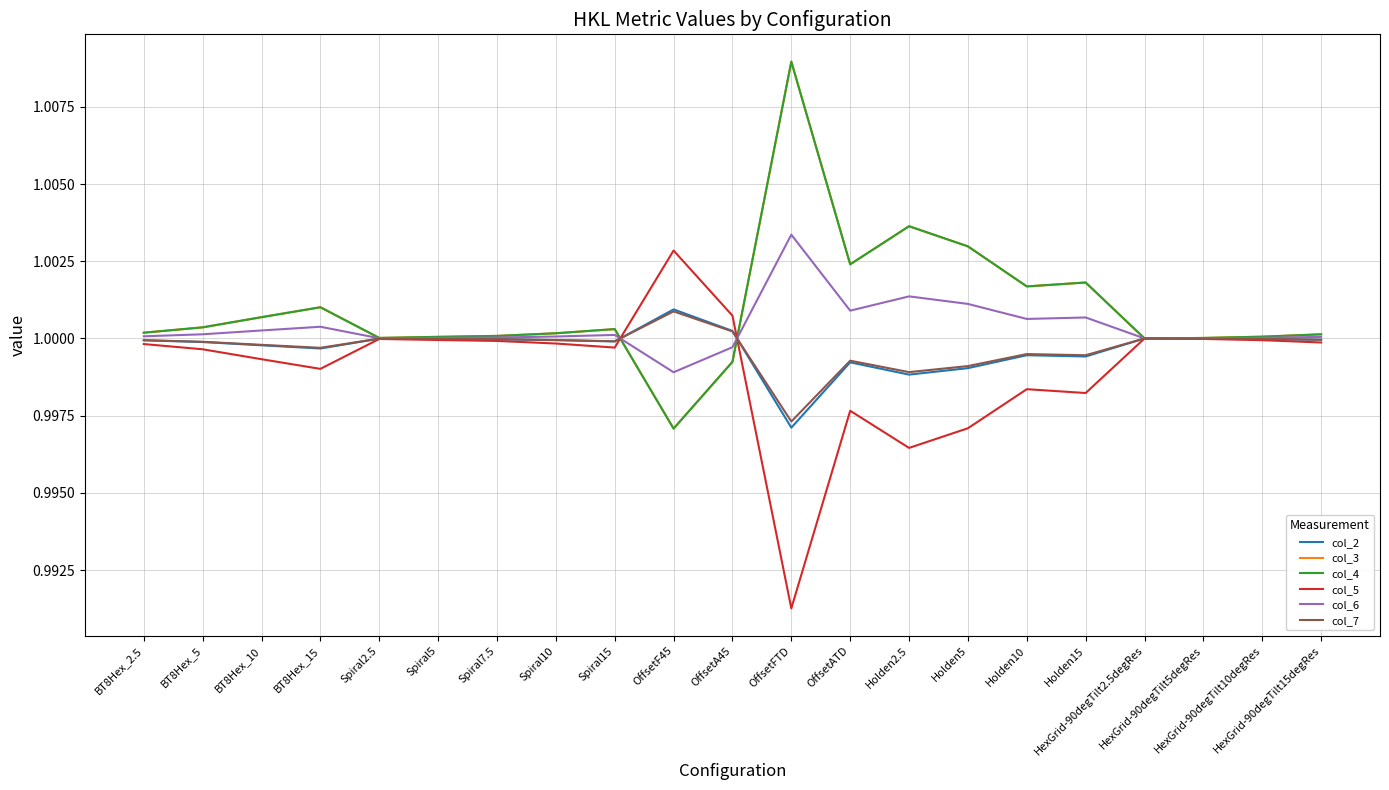

Is this an area chart (filled region under the line)?

No